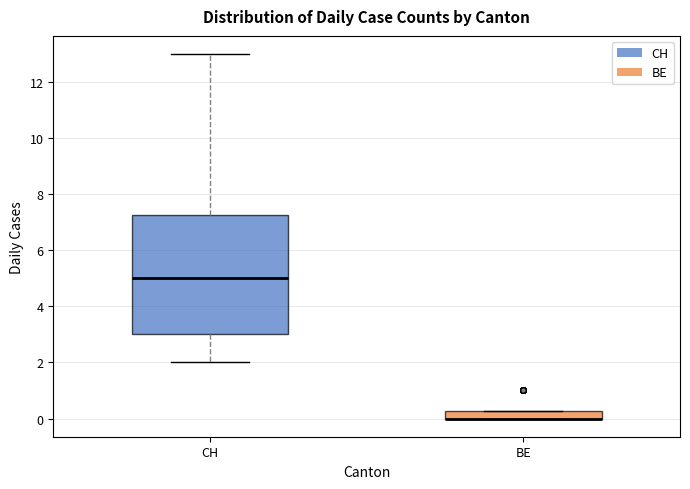

Where is the lower edge of the box for BE on the y-axis? The values are not printed on the chart, so give them approximately, as read against the axis.

0.0